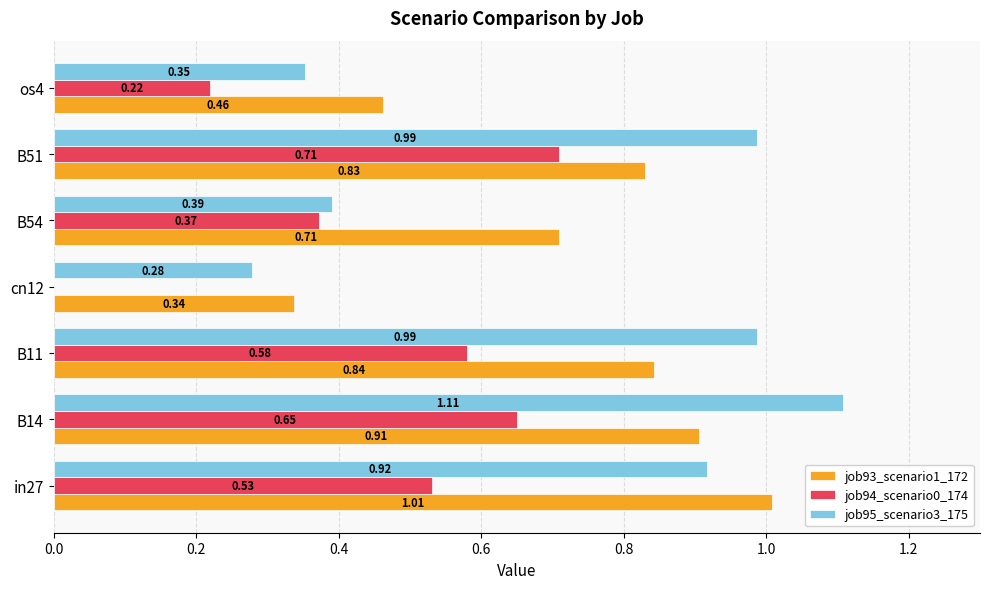

What is the sum of all job95_scenario3_175 values?

5.0